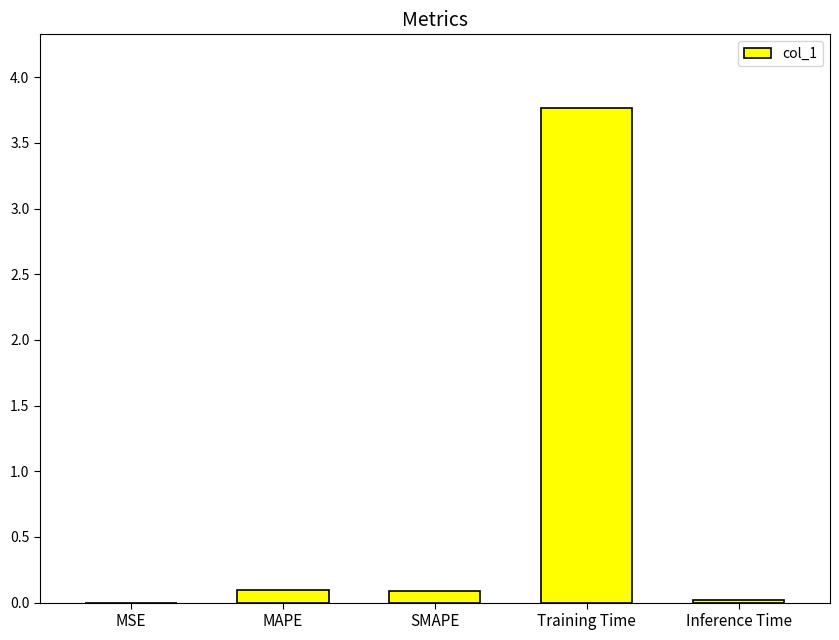

Between Training Time and Inference Time, which is larger?

Training Time